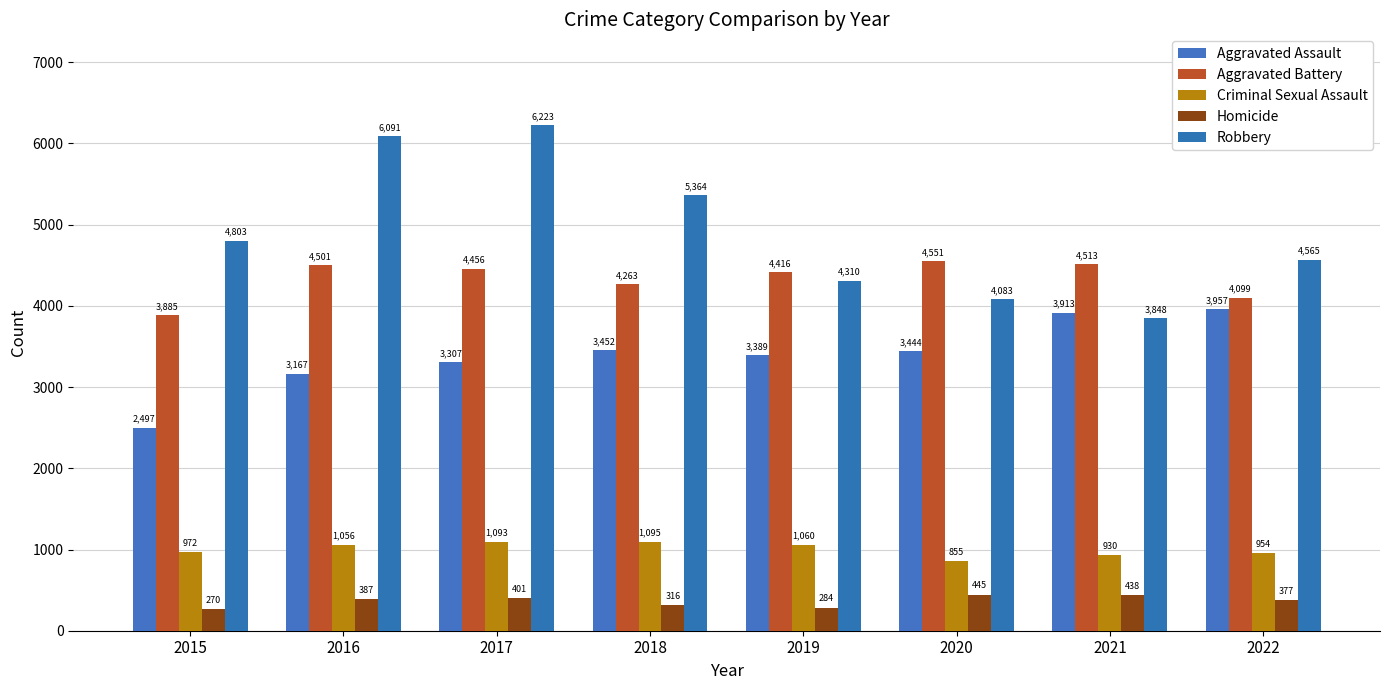

Which series has the largest range (max minus min)?

Robbery